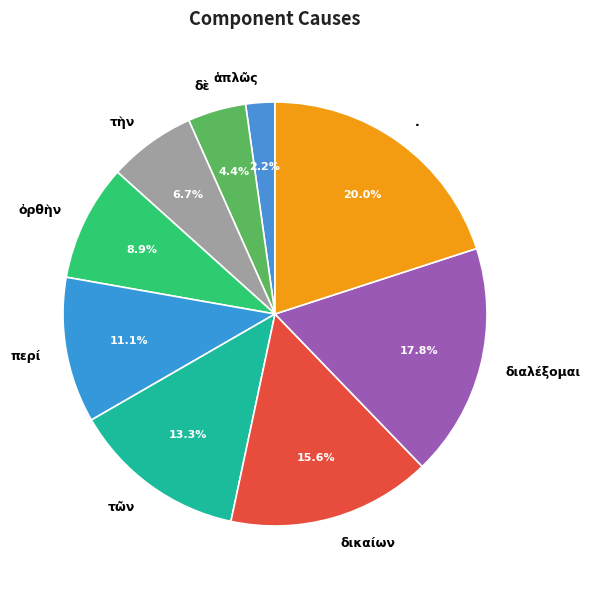

Between δικαίων and δὲ, which is larger?

δικαίων